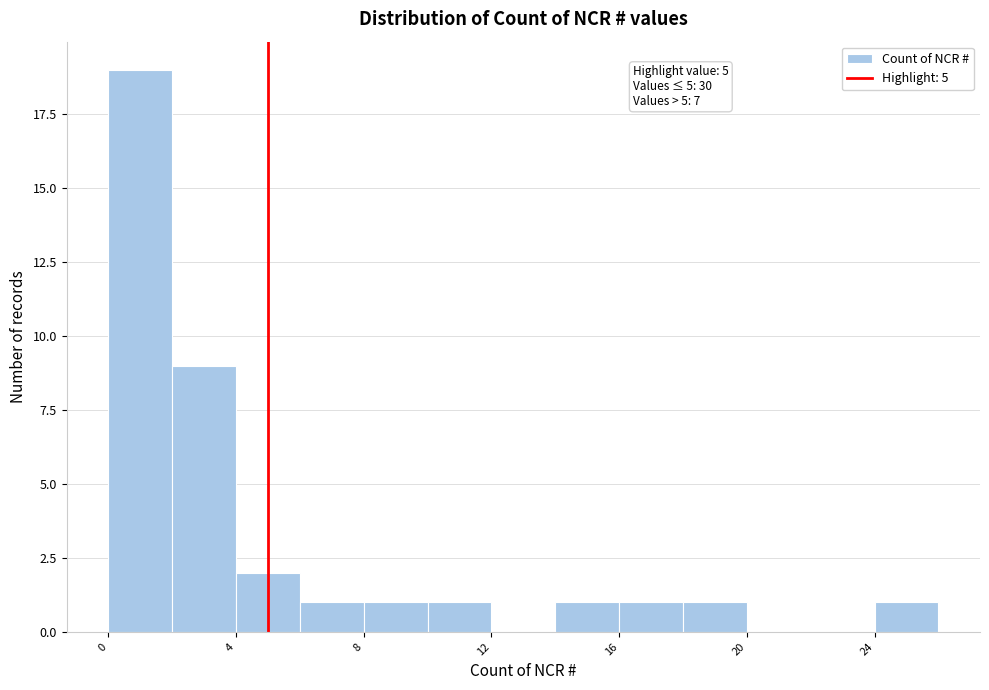

Which range on the x-axis has the tallest bar?

0 to 2